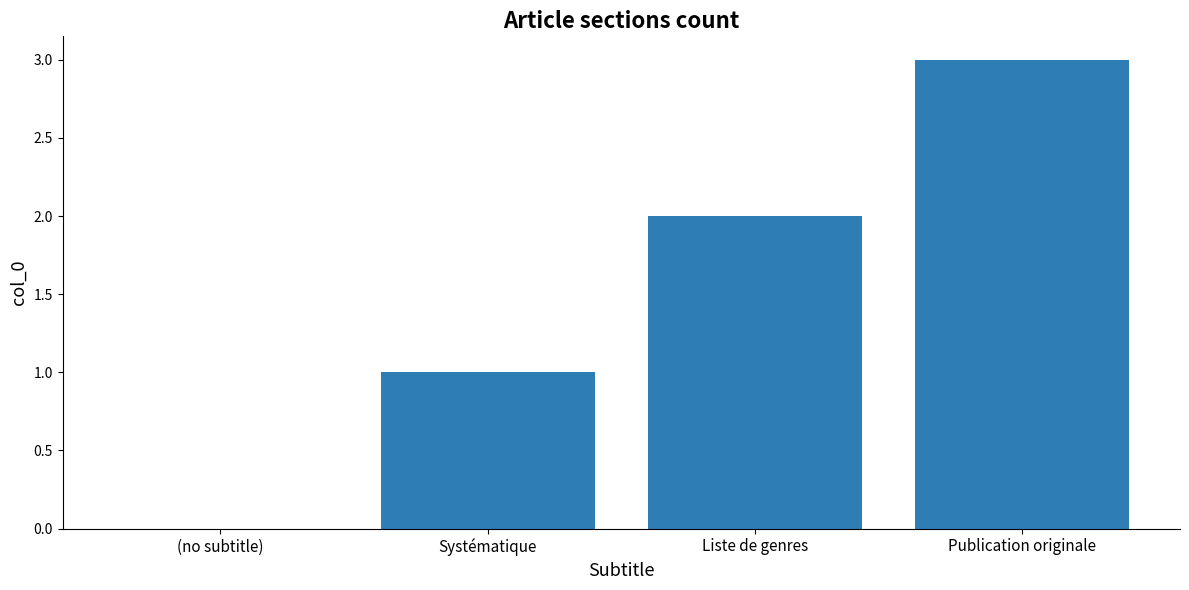

Which has a higher value, Systématique or Liste de genres?

Liste de genres